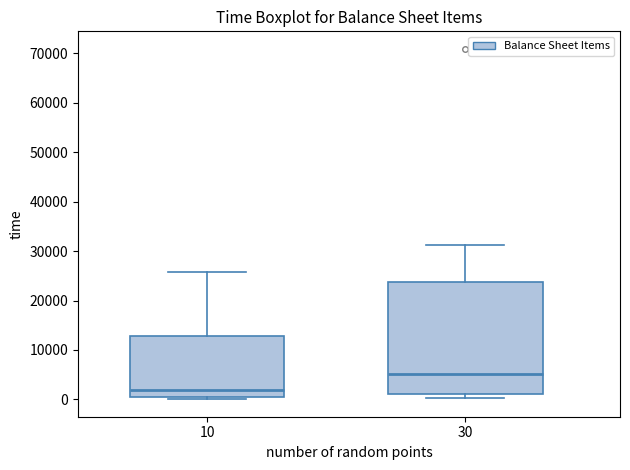

Where does the upper whisker of the box at x = 10 end on the y-axis? The values are not printed on the chart, so give them approximately, as read against the axis.

26000